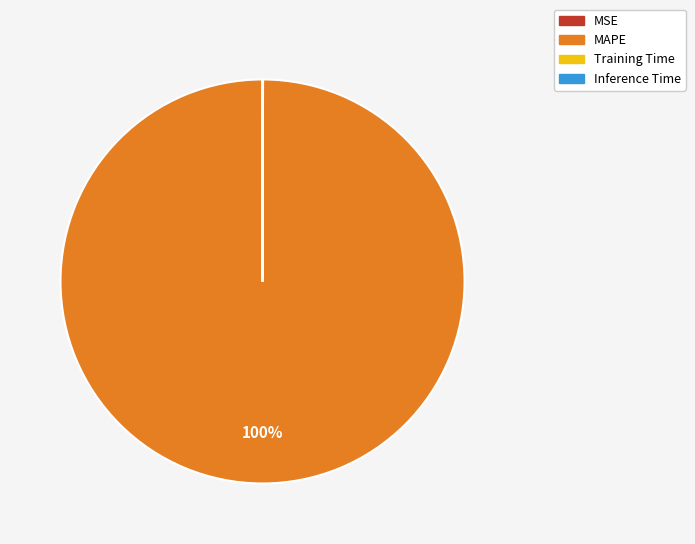

To the nearest percent, what is the average slice percentage?

25%